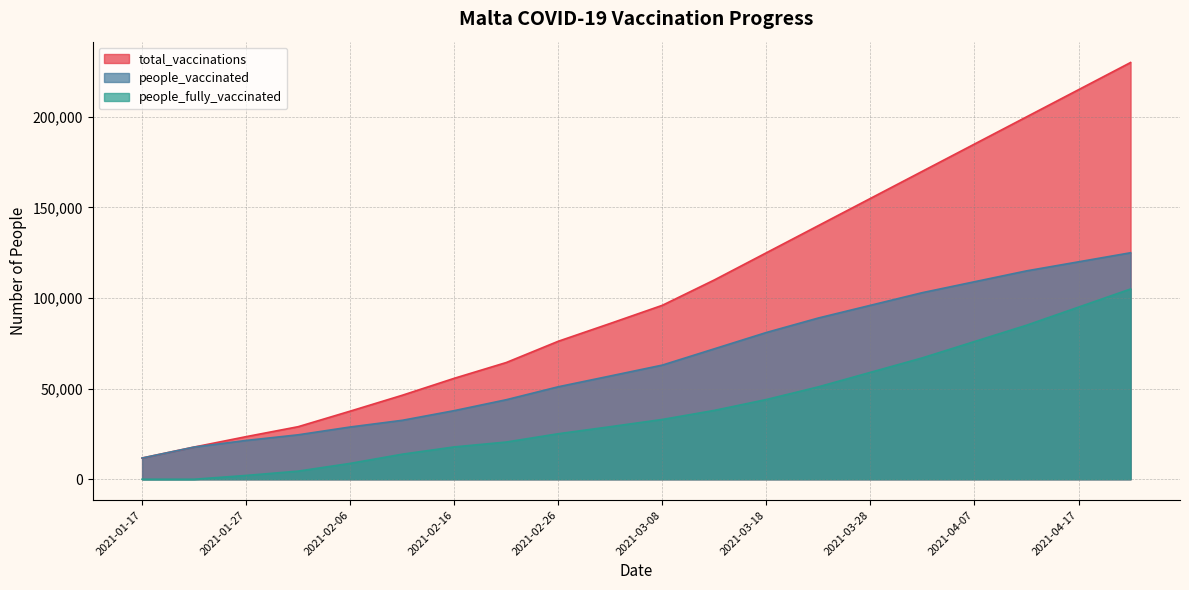

Between 2021-02-26 and 2021-02-01, which is larger?

2021-02-26